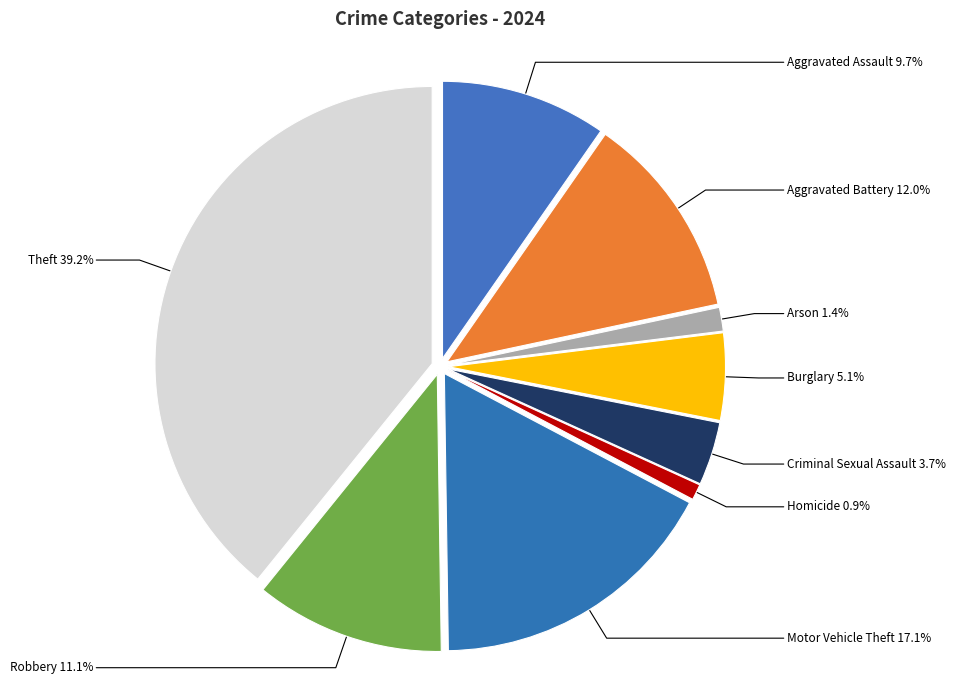

Combined, do Theft and Burglary account for over 50%?

No